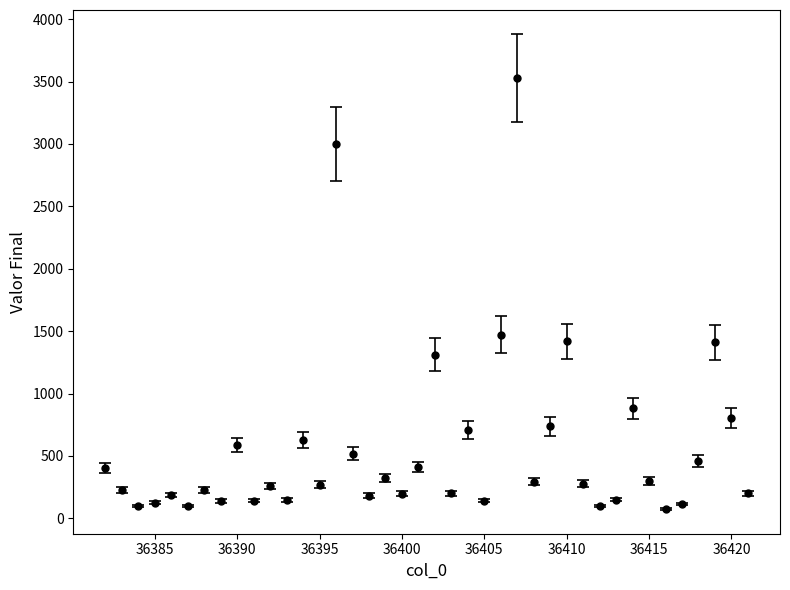

What is the value of the 6th point from the left?

100